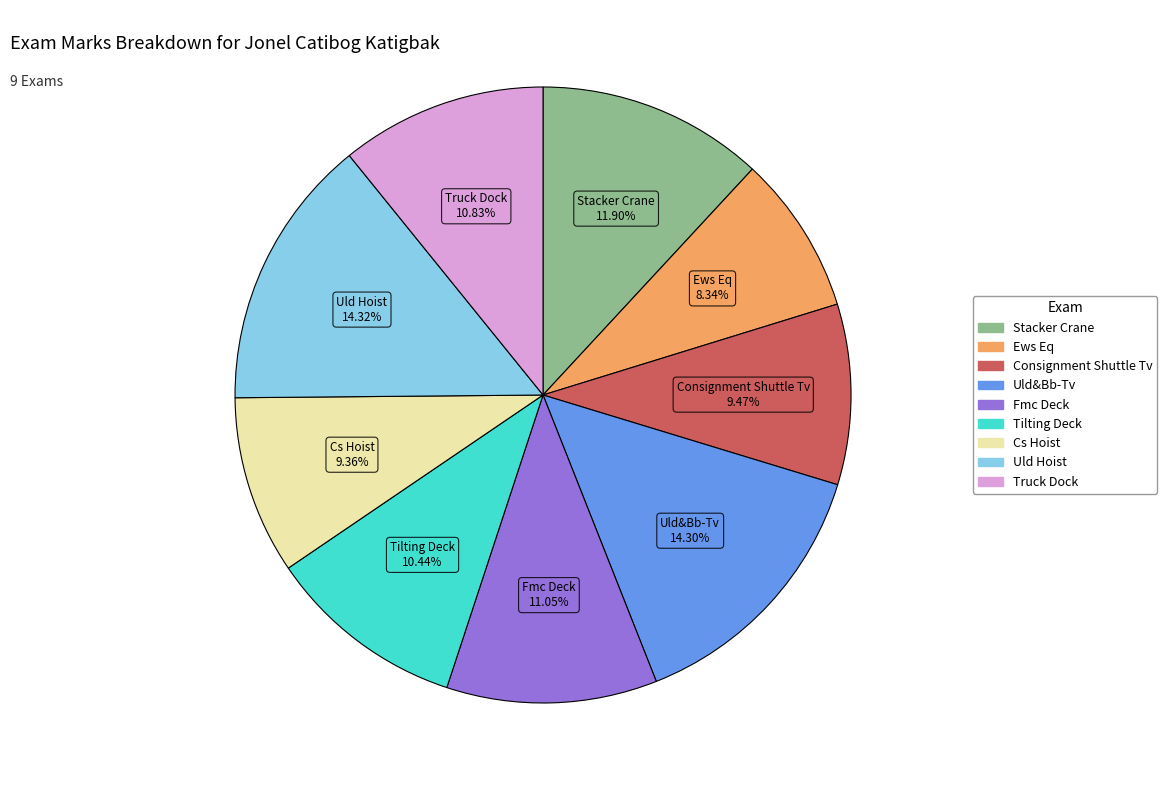

To the nearest percent, what is the difference between the largest and smallest slice percentages?

6%